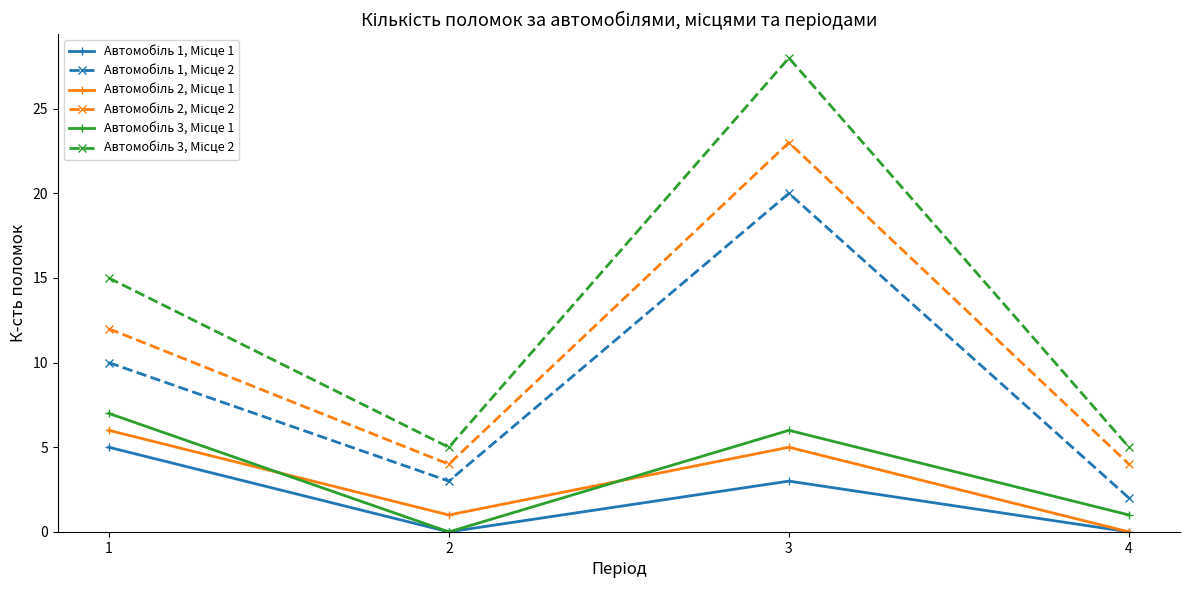

At which category is the sum across all series the highest?

3